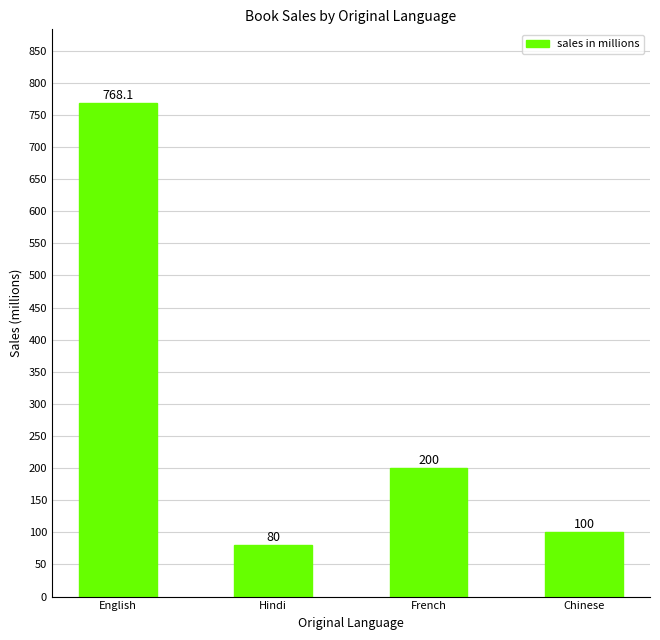

List the labels in order of value, smallest first.

Hindi, Chinese, French, English